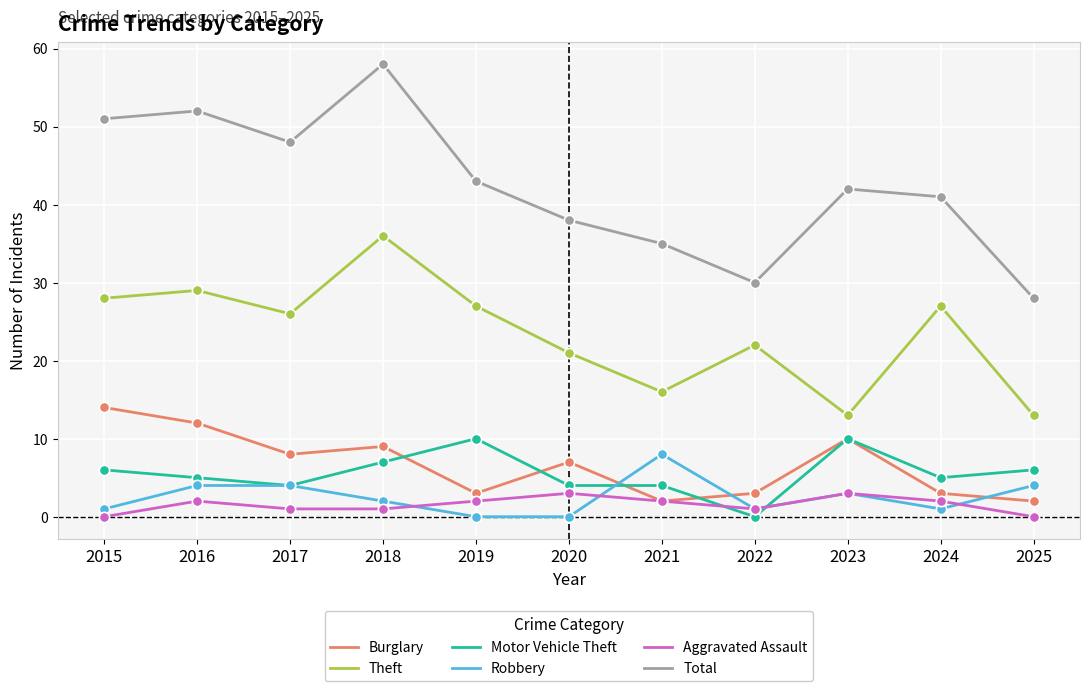

Is the value of Total at 2015 greater than the value of Burglary at 2018?

Yes